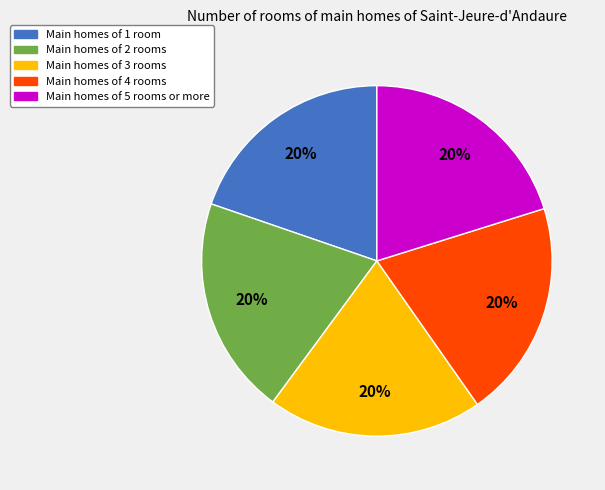

Does any single category account for the majority?

No